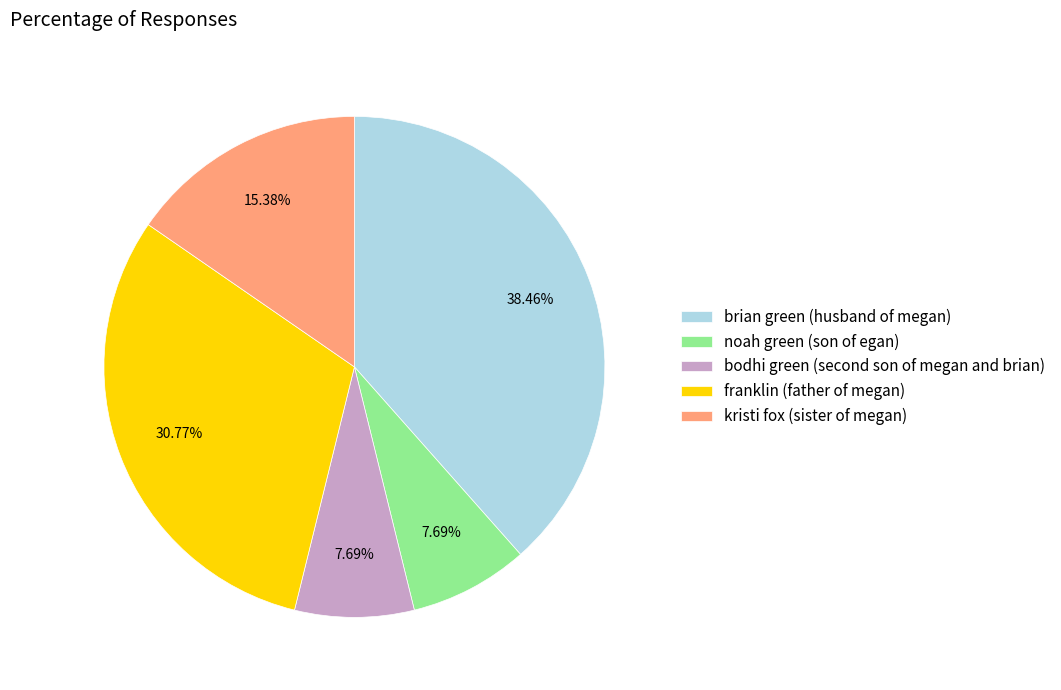

Does brian green (husband of megan) account for over 50% of the chart?

No